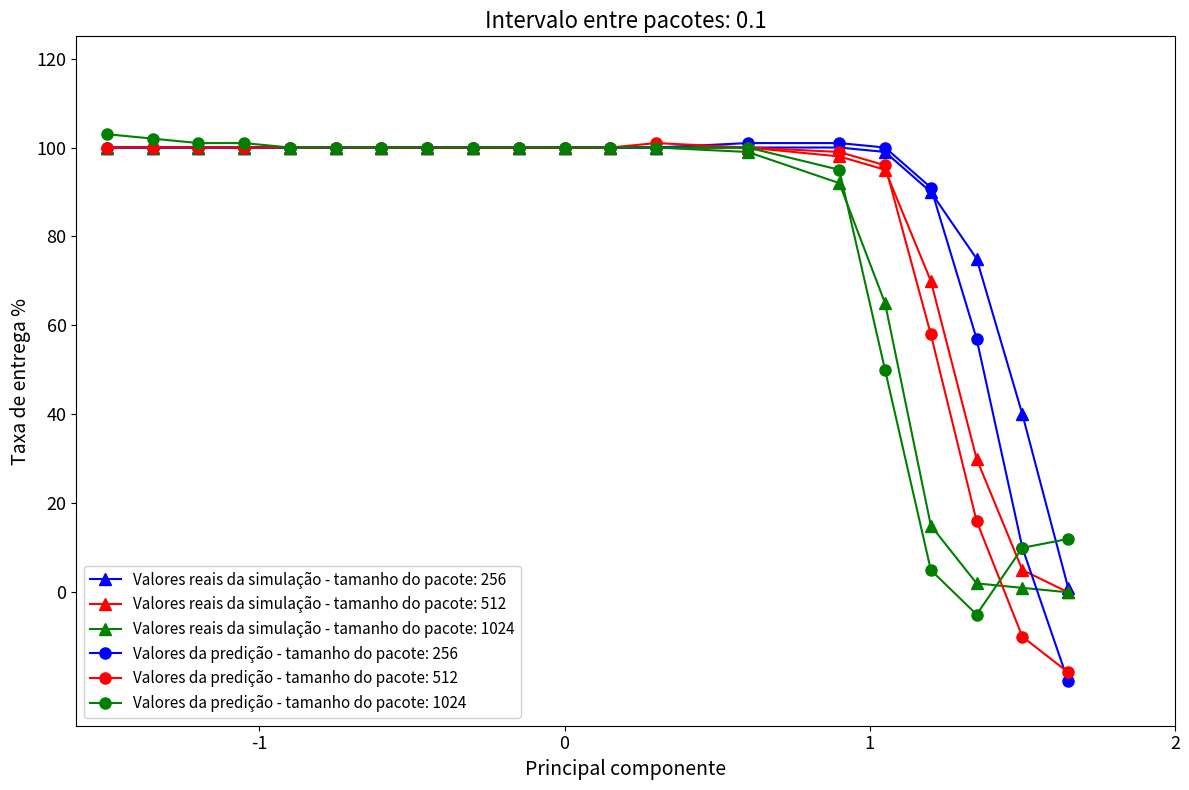

At how many categories does at least one series exceed 24?

19